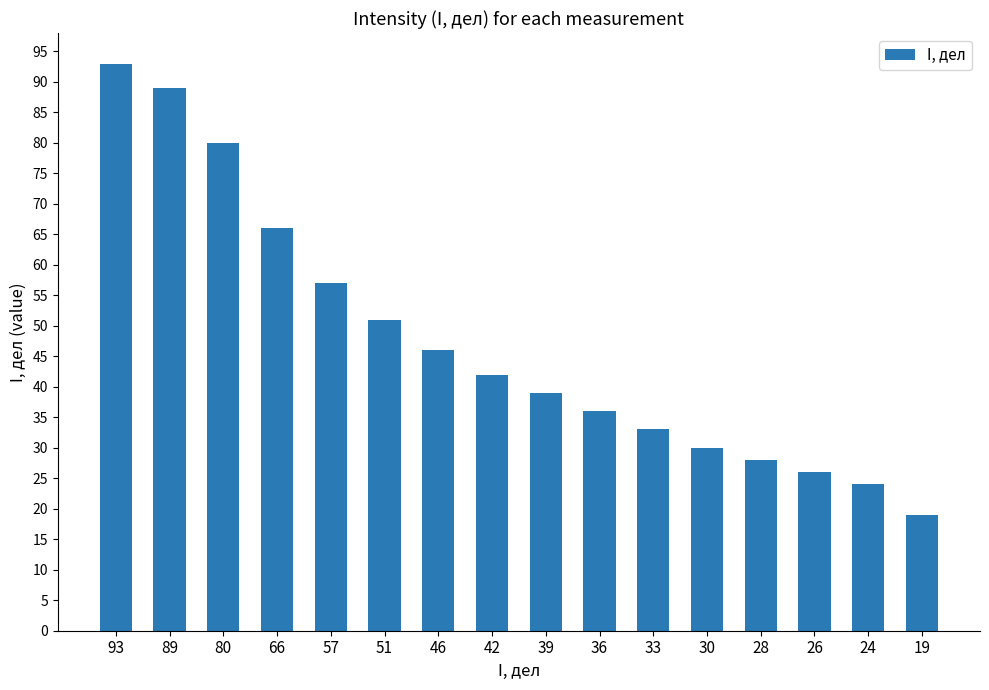

What is the difference between the values at 51 and 19?

32